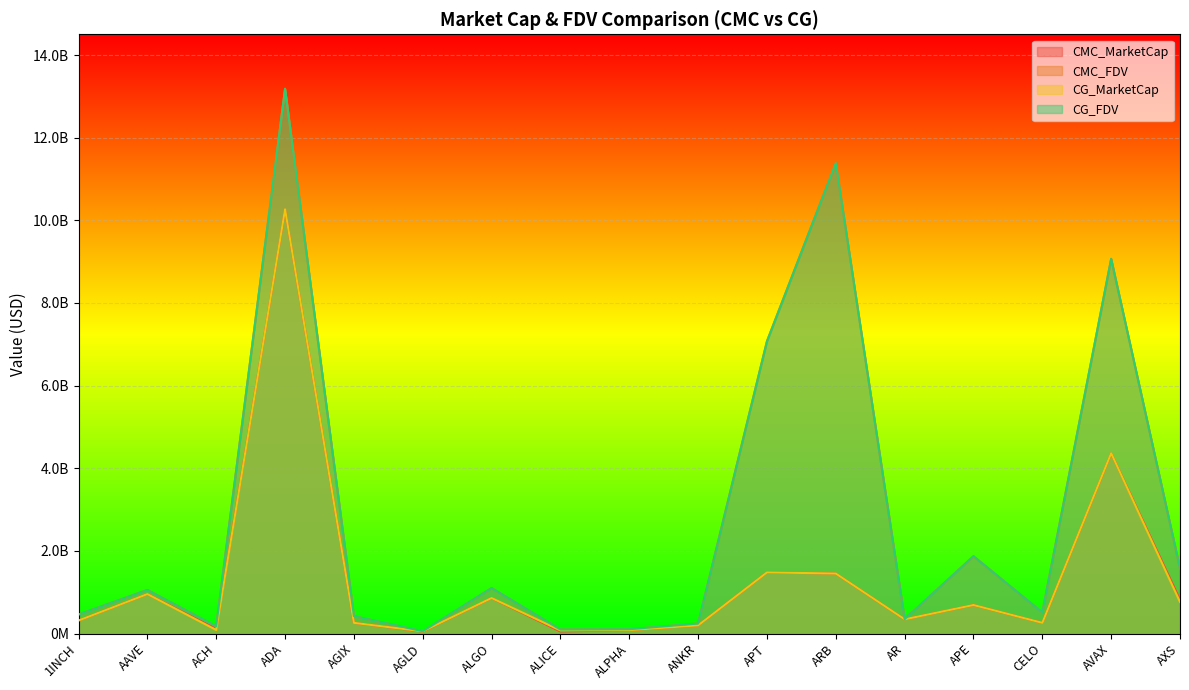

What position from the left is APE?

14